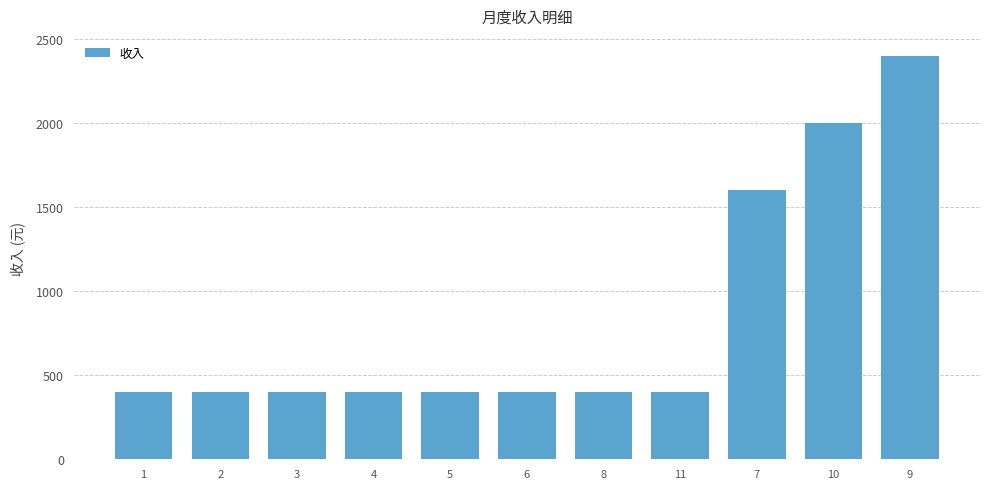

What is the maximum value shown in the chart?

2400